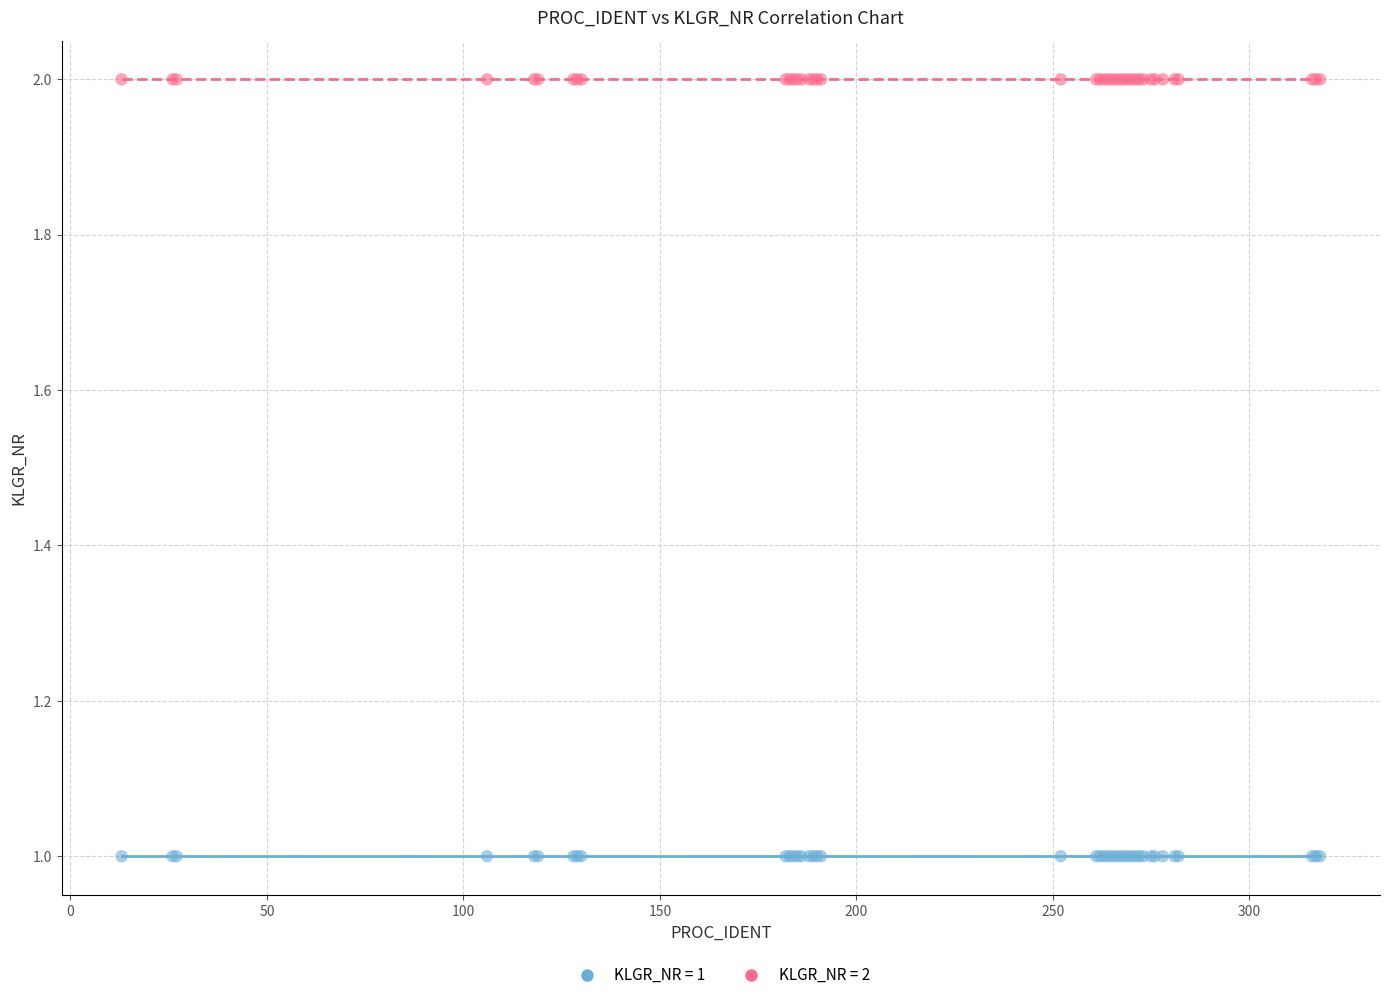

Which series reaches the maximum Y coordinate?

KLGR_NR = 2